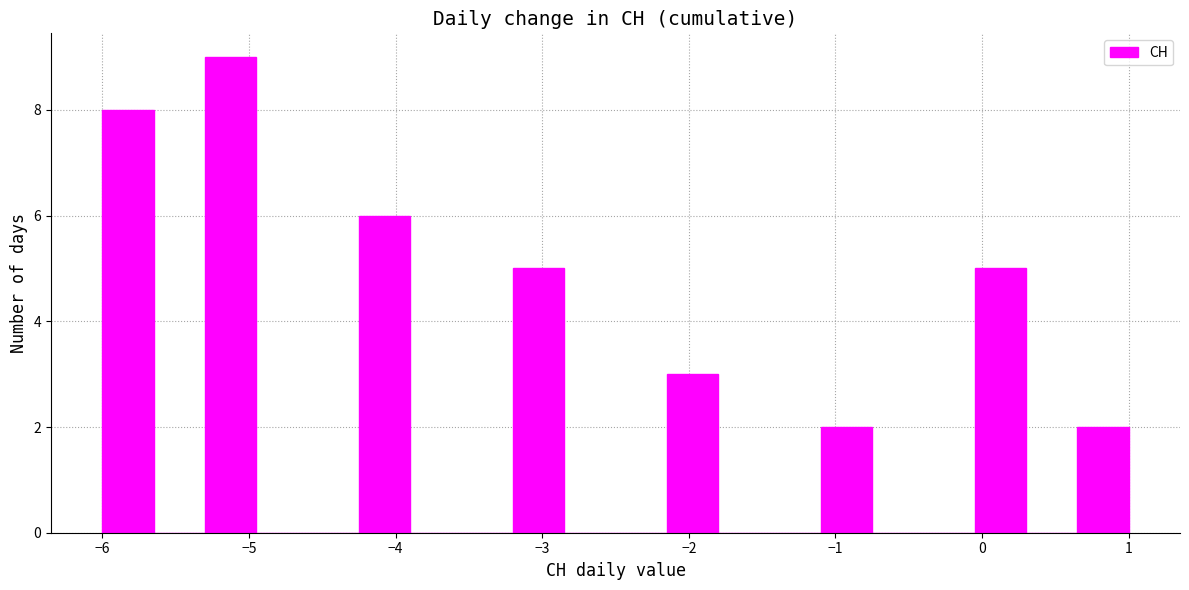

Around what value on the x-axis is the tallest bar? Give the approximate position of its centre, as read against the axis.

-5.1